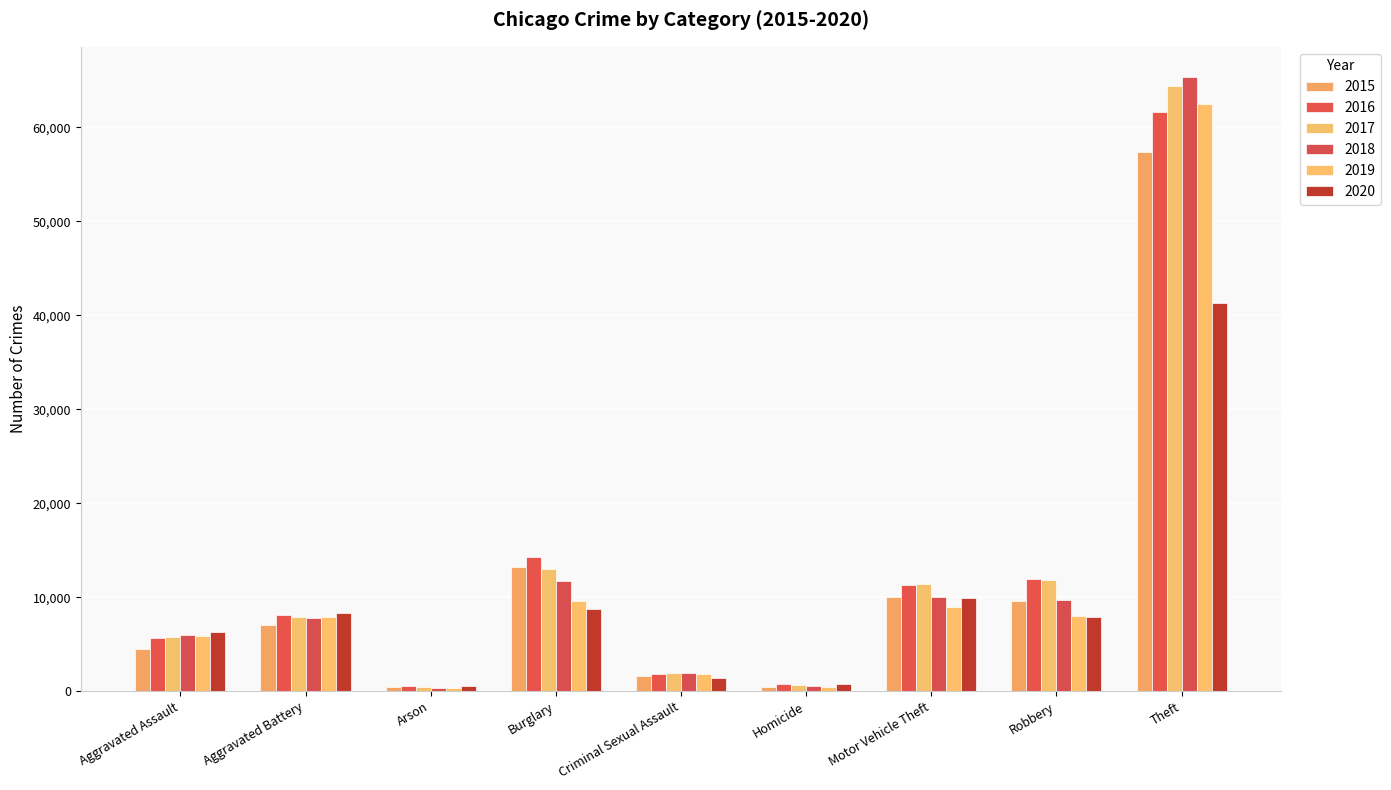

How many bars are there in each group?

6